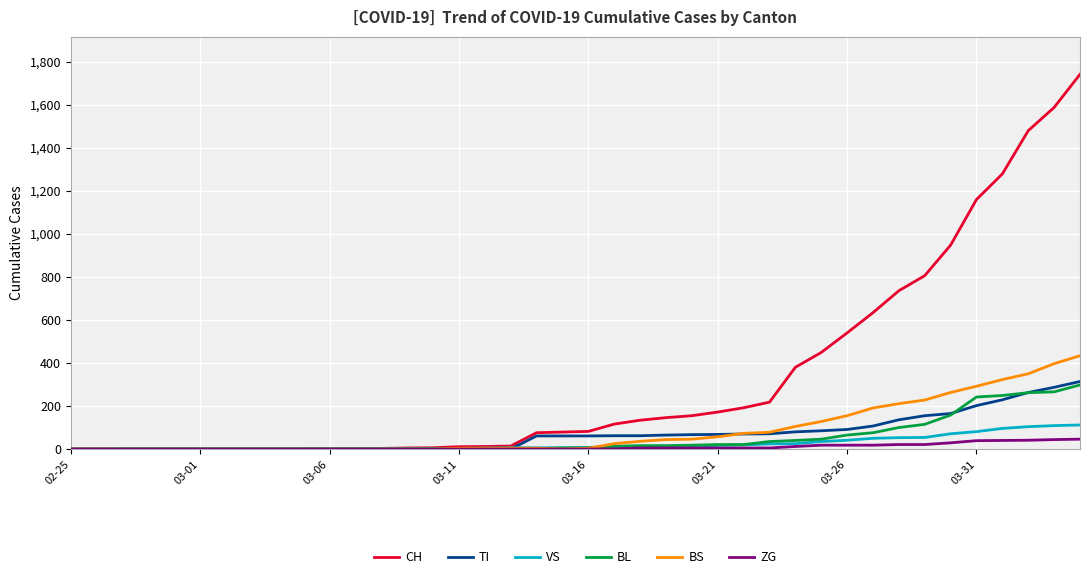

Which series has the largest range (max minus min)?

CH